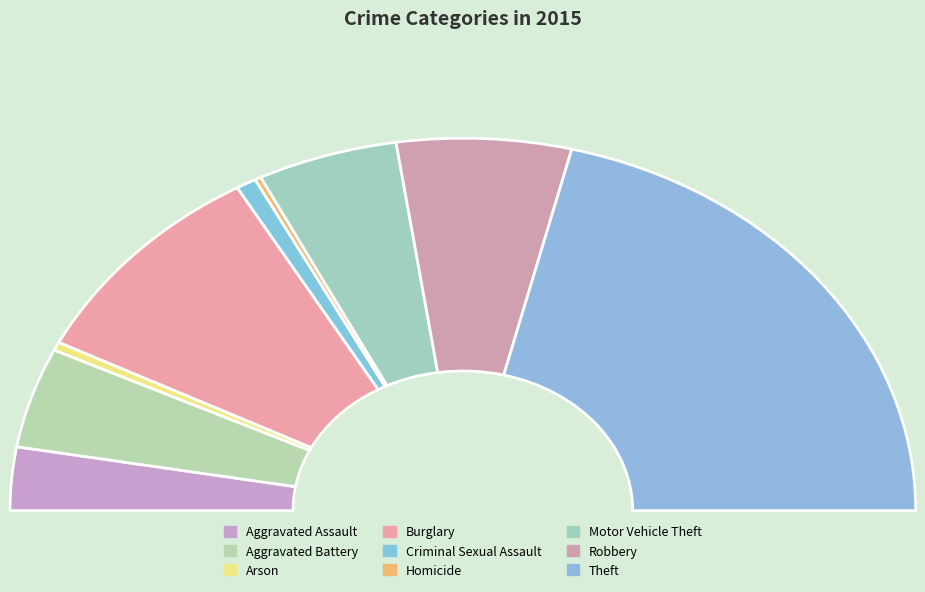

Which has a higher value, Burglary or Aggravated Assault?

Burglary